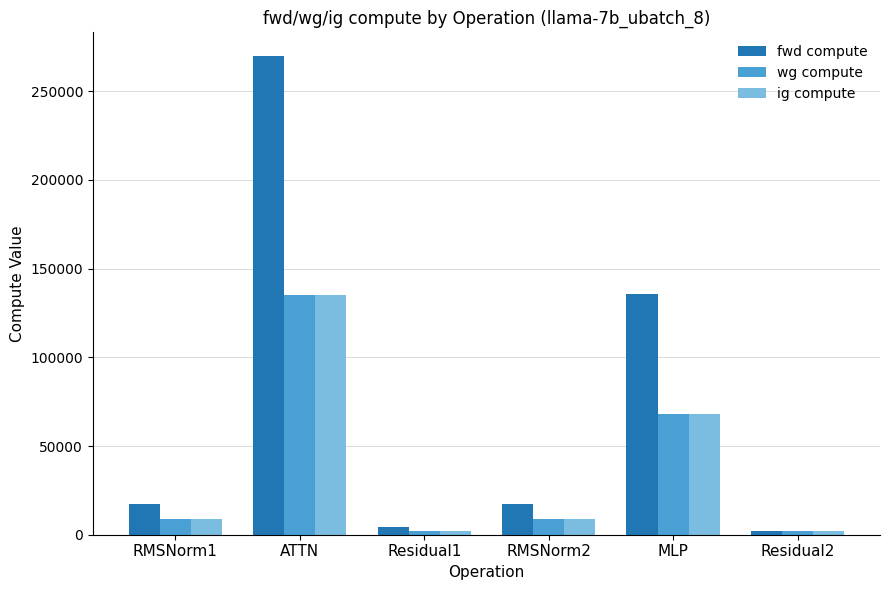

How many bars are there in total?

18